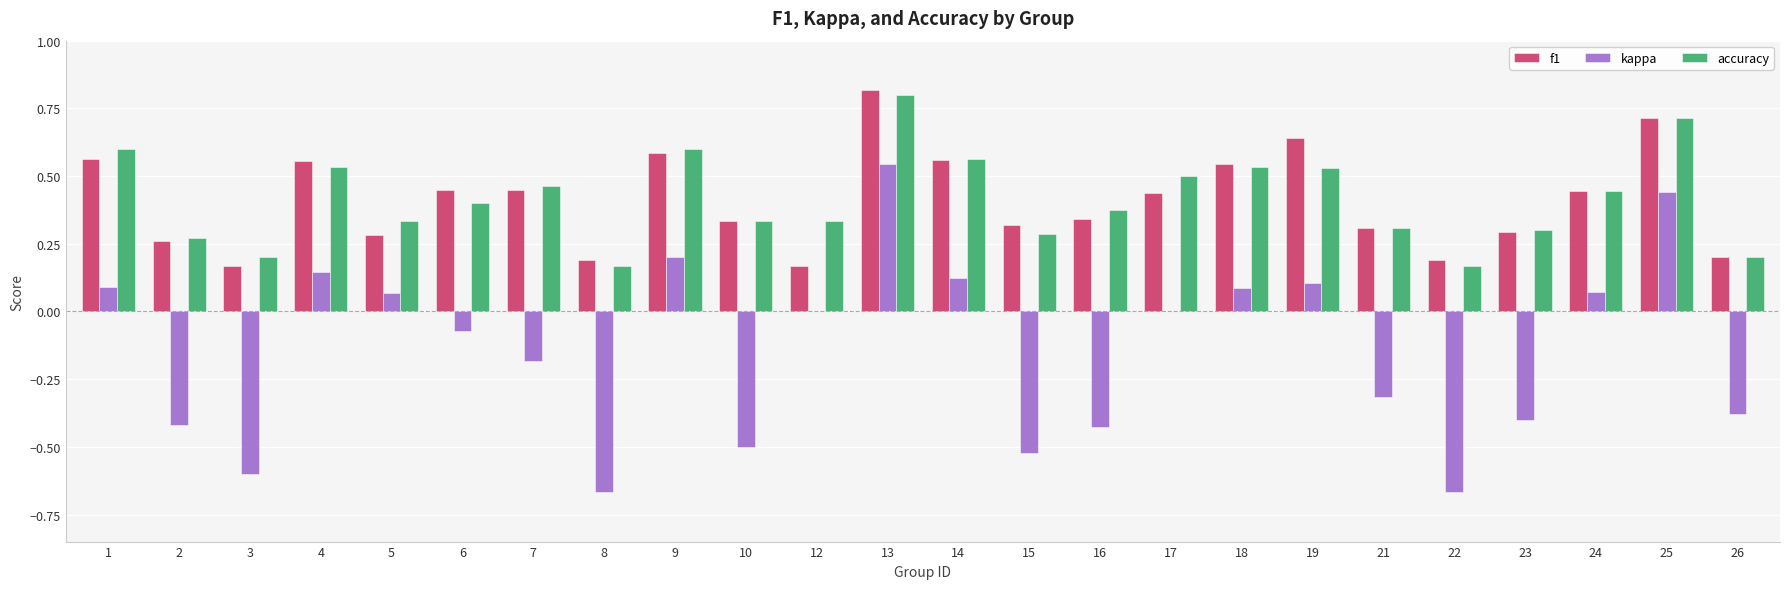

What is the sum of the kappa values at 22 and 24?

-0.6